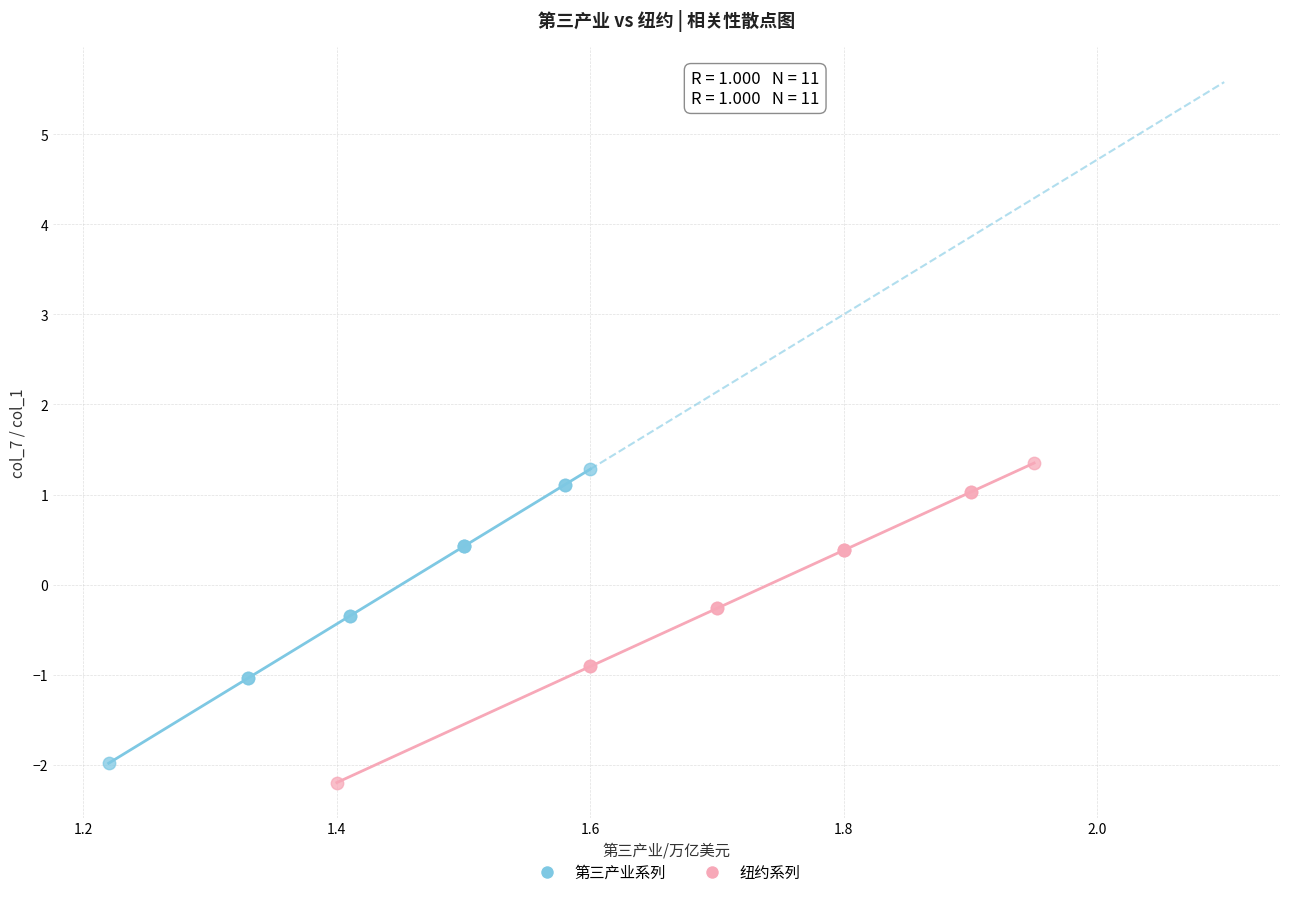

Which series has the widest spread of Y values?

纽约系列